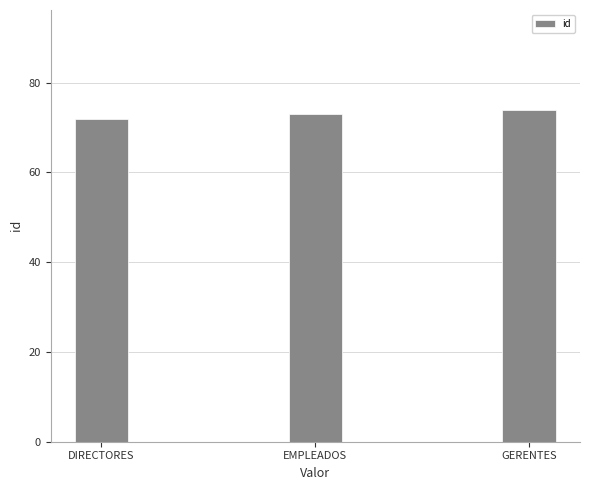

What is the change in value from DIRECTORES to GERENTES?

+2